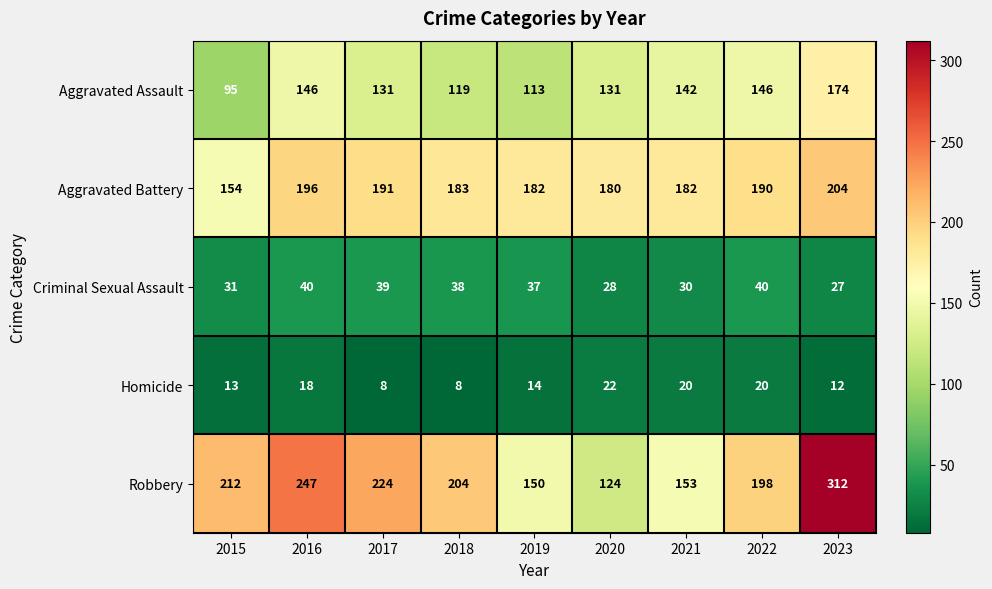

What is the difference between the highest and lowest values at 2016?

229